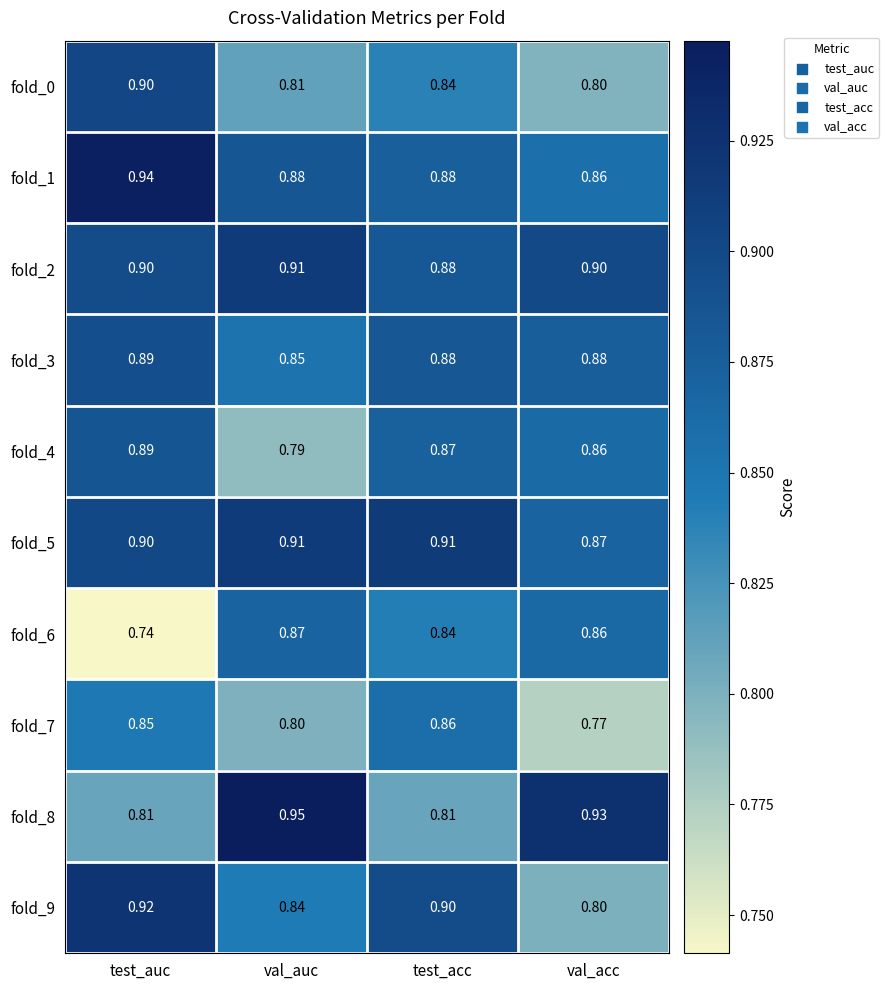

Rank the categories by fold_0 value from highest to lowest.

test_auc, test_acc, val_auc, val_acc